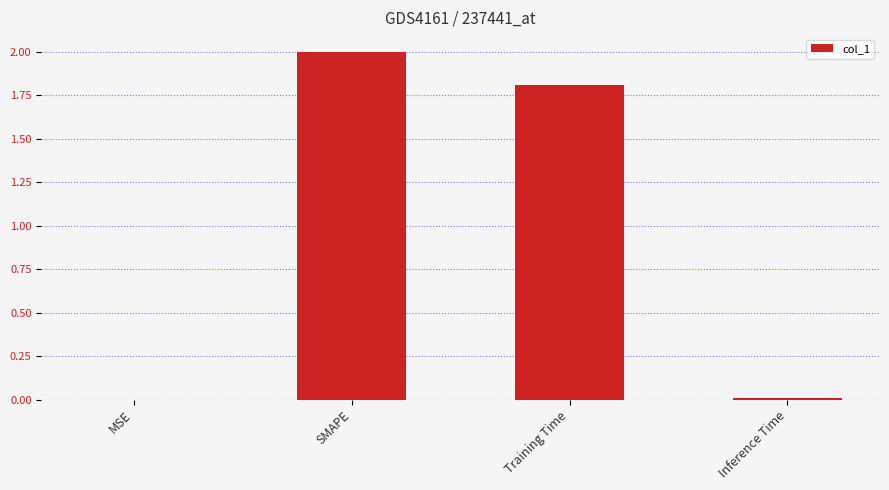

True or false: the data shows 1.8 at Training Time.

True